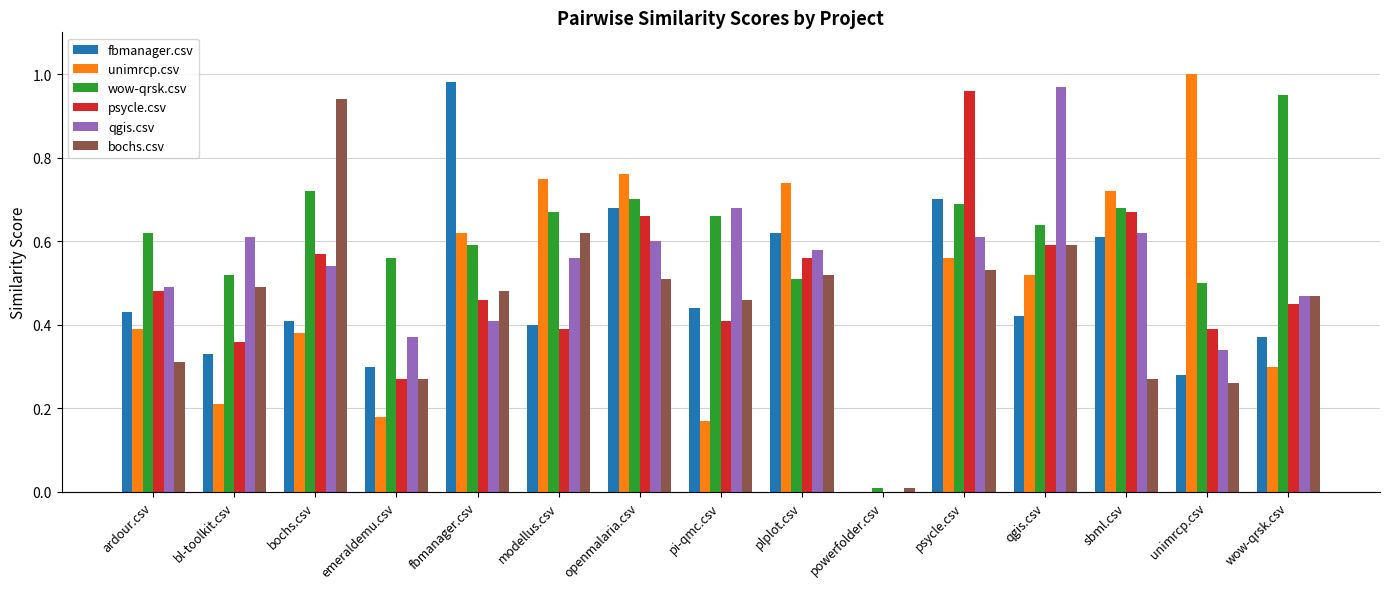

What is the sum of the qgis.csv values at bl-toolkit.csv and psycle.csv?

1.2